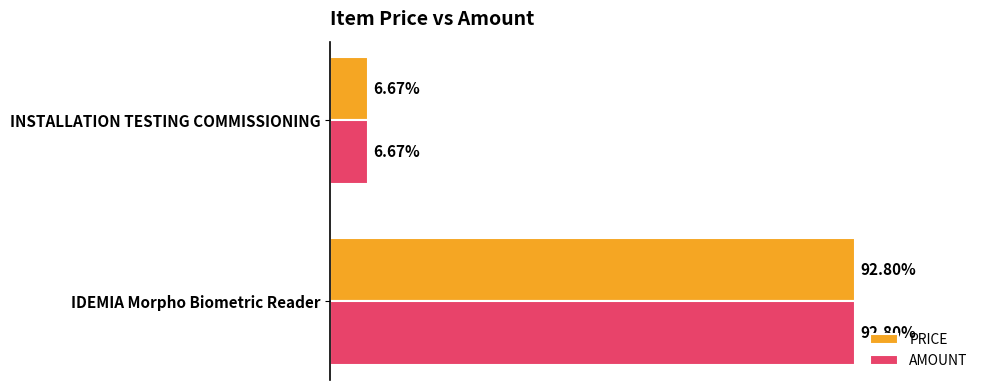

What are all the series names shown in the legend?

PRICE, AMOUNT